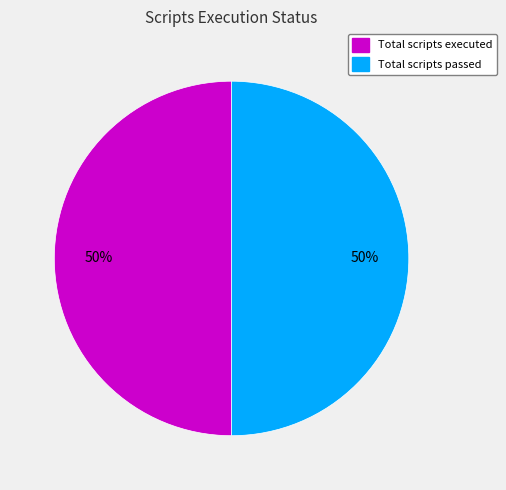

To the nearest percent, what is the average slice percentage?

50%